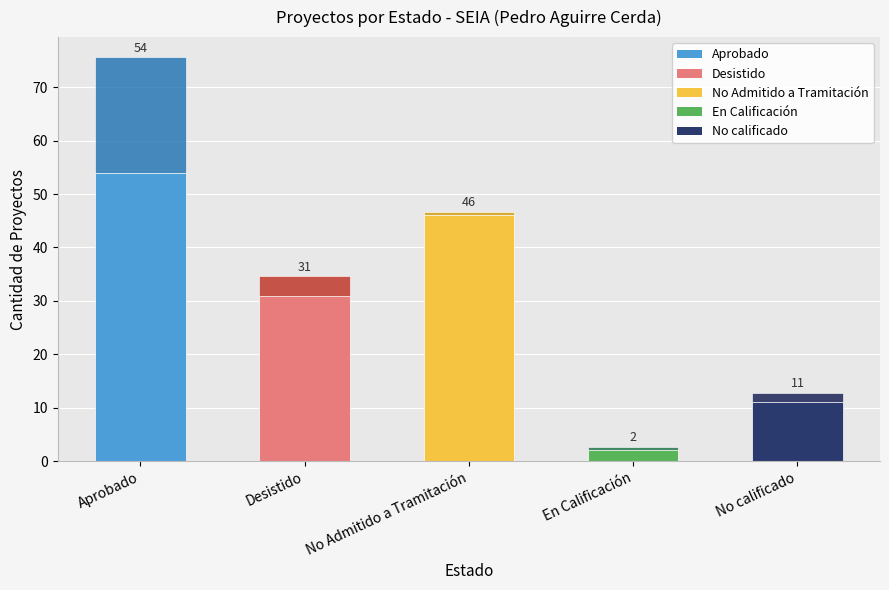

How many bars are there in total?

5